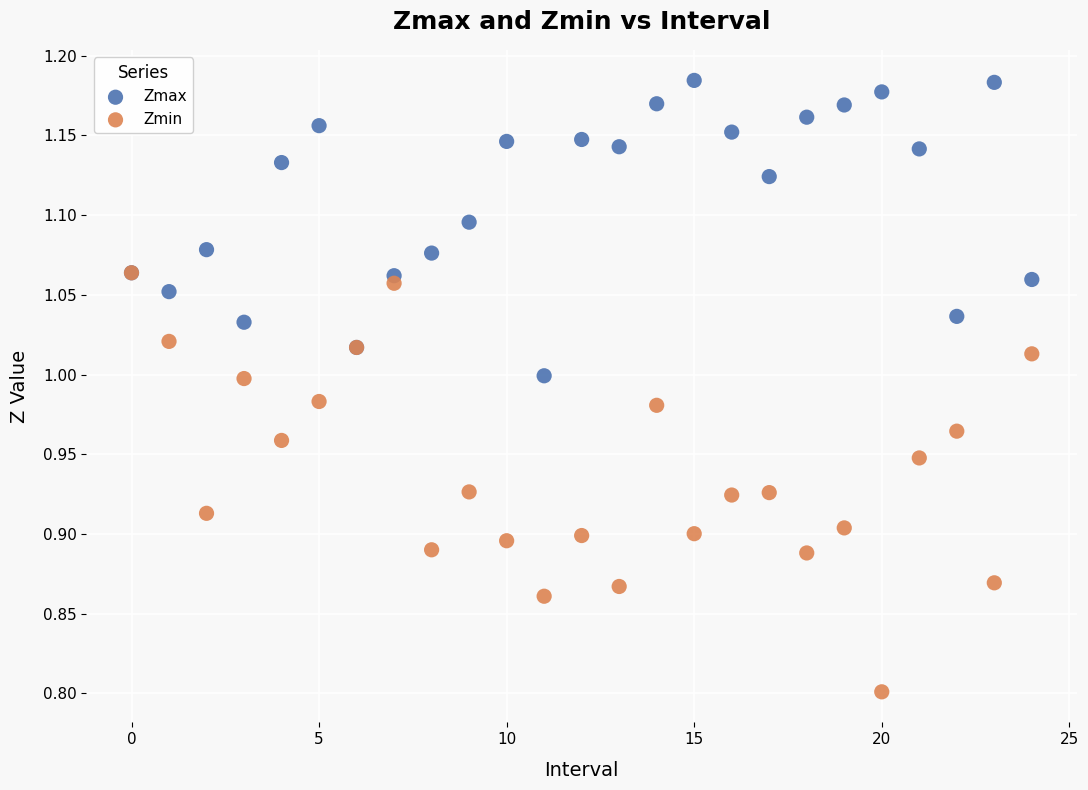

In the Zmin series, what Y value is closest to 0?

0.8